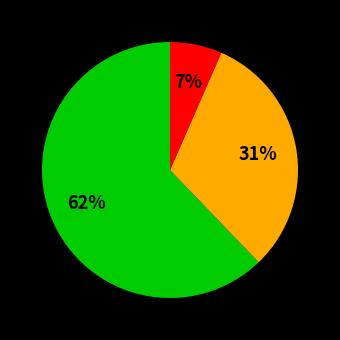

Is there a majority slice in this chart?

Yes